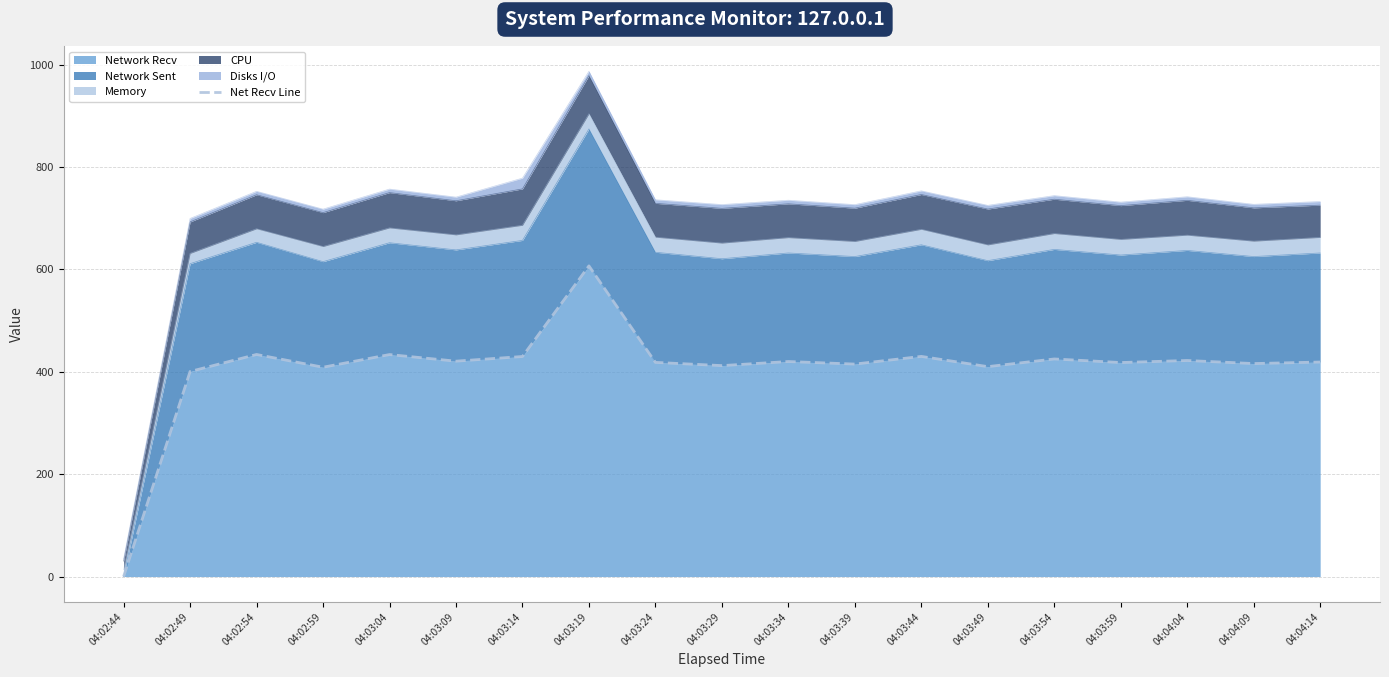

Which has a higher value, 04:03:09 or 04:03:14?

04:03:14